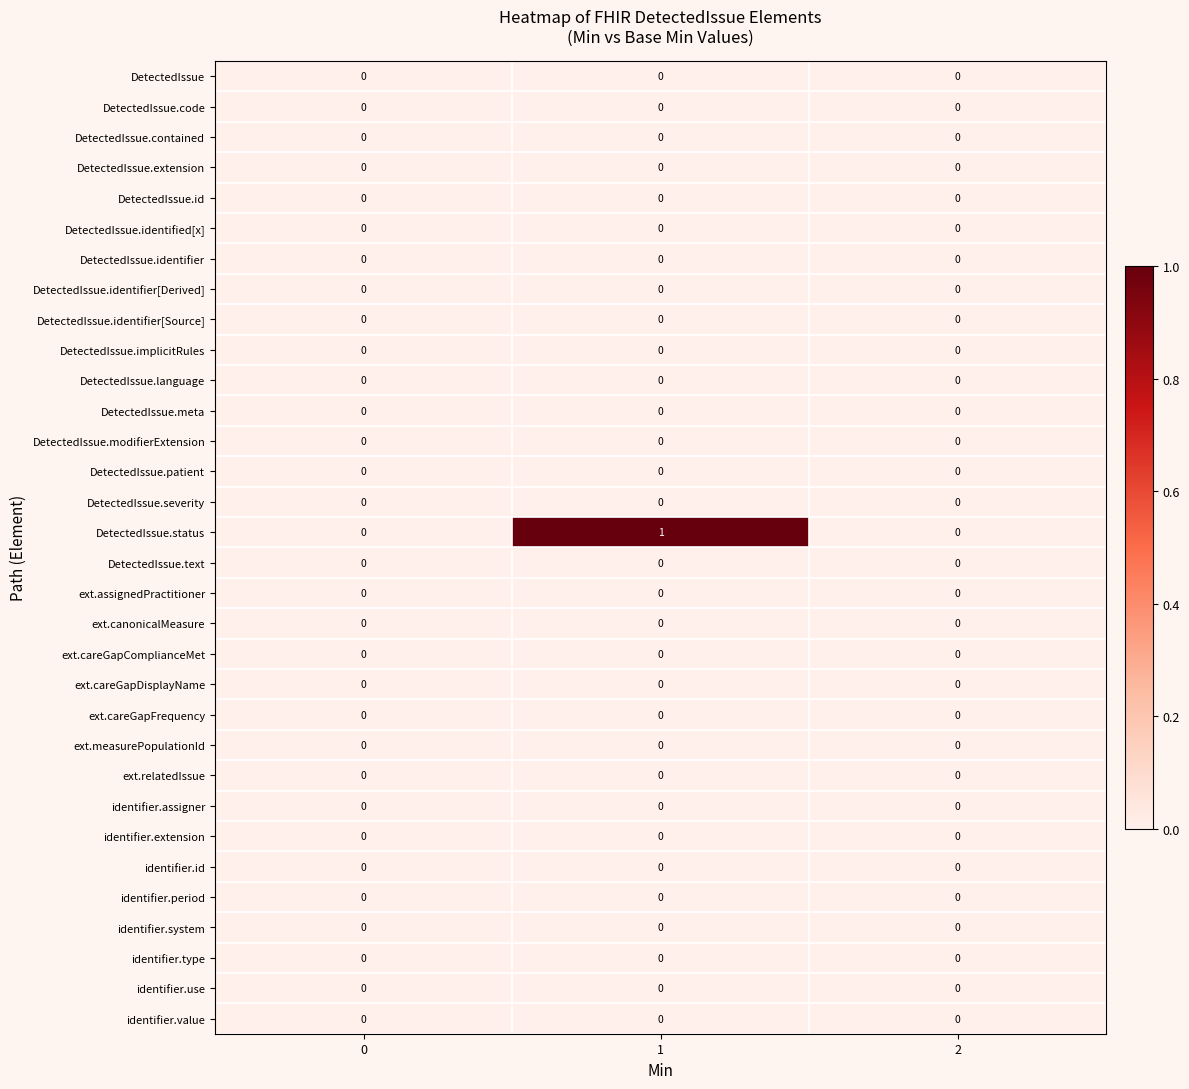

How many distinct data groups are displayed?

32